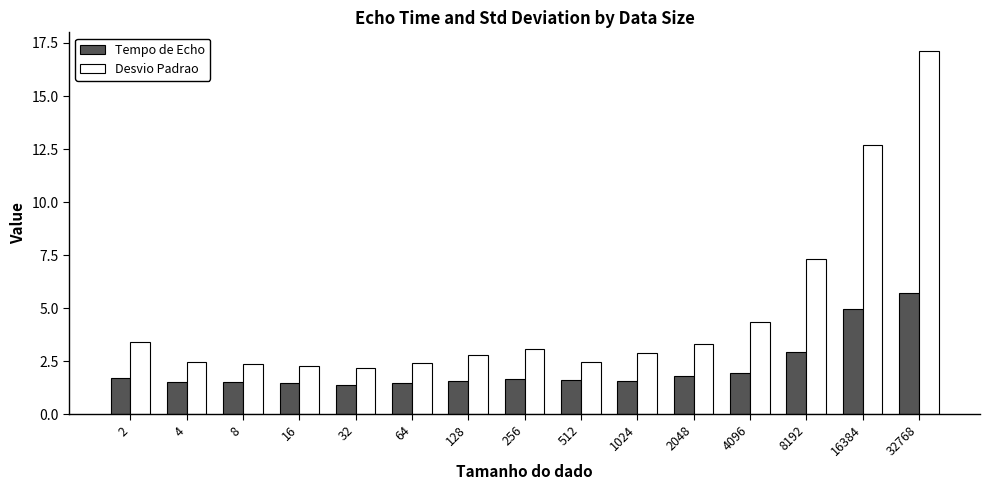

How many categories are shown in the chart?

15